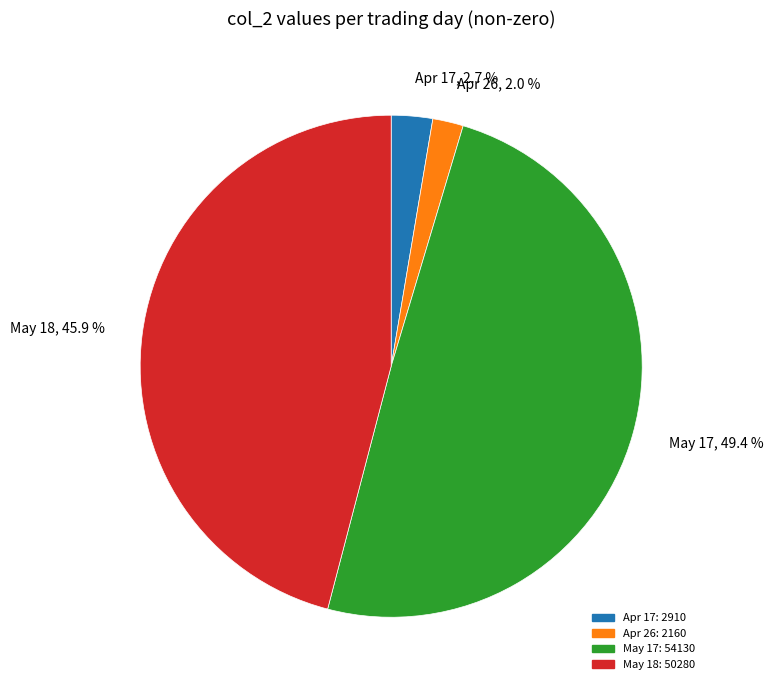

What portion of the pie excludes May 17, 49.4 %?

50.6%